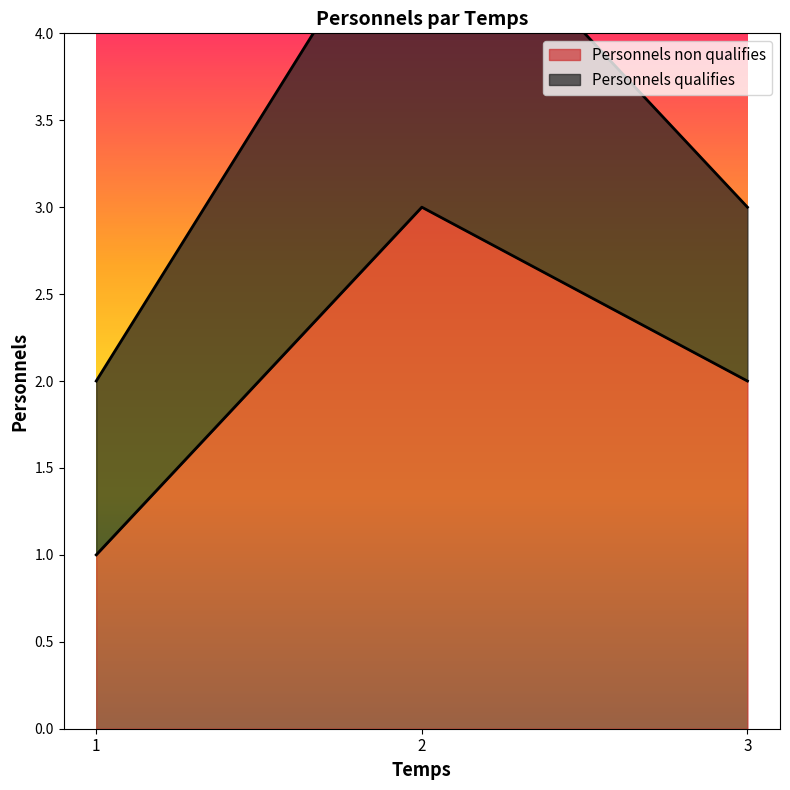

Is it true that Personnels non qualifies equals 1 at 2?

False